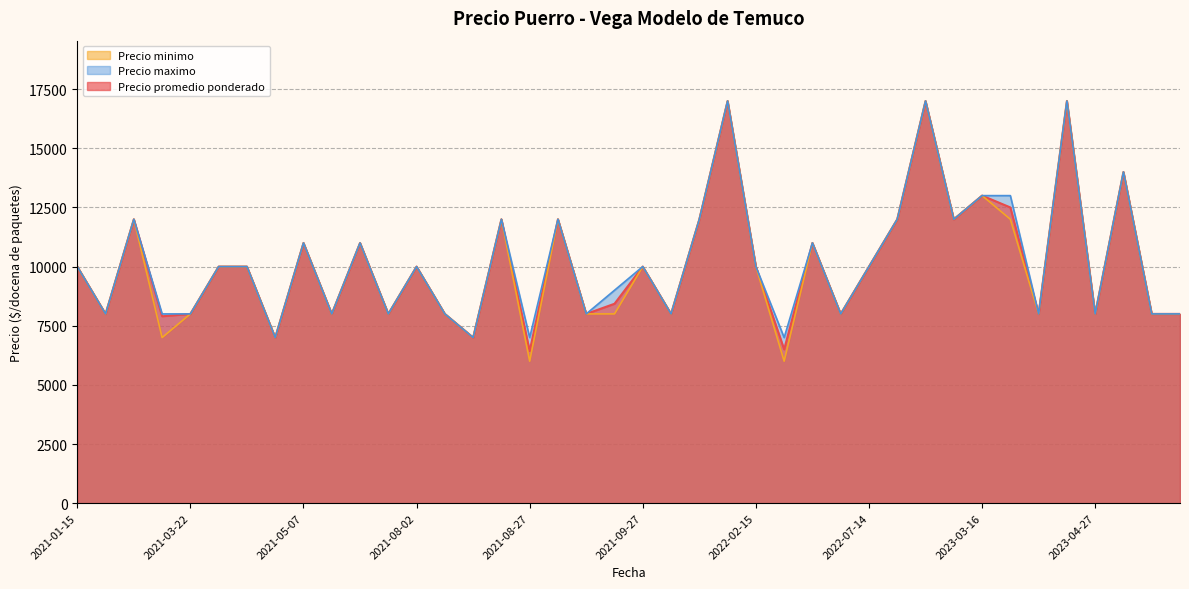

The Precio promedio ponderado series shows 8000 at 2021-07-29. True or false?

True